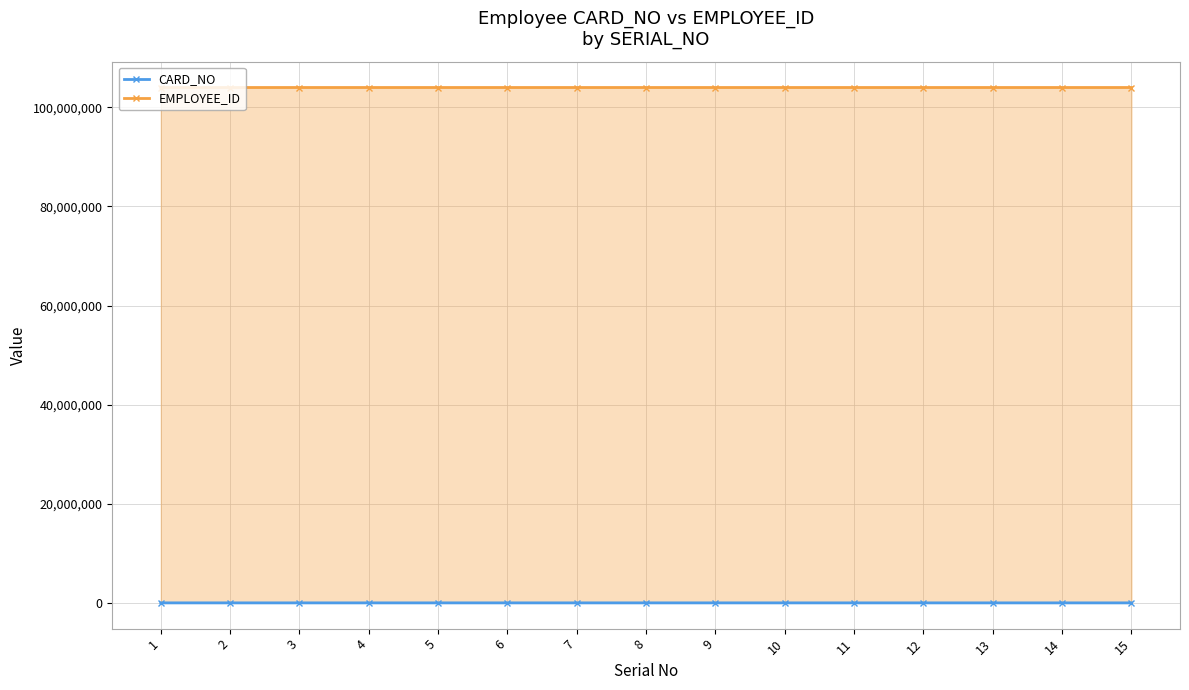

What is the value of the CARD_NO point at the 2nd from the left?

427